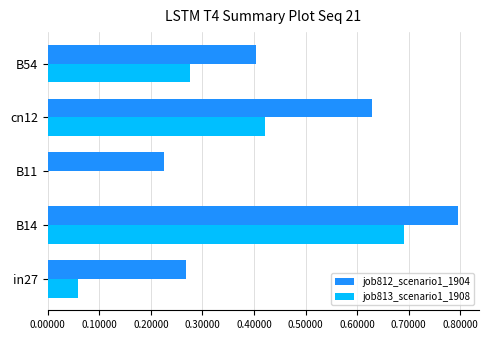

How many values in job813_scenario1_1908 are above zero?

4